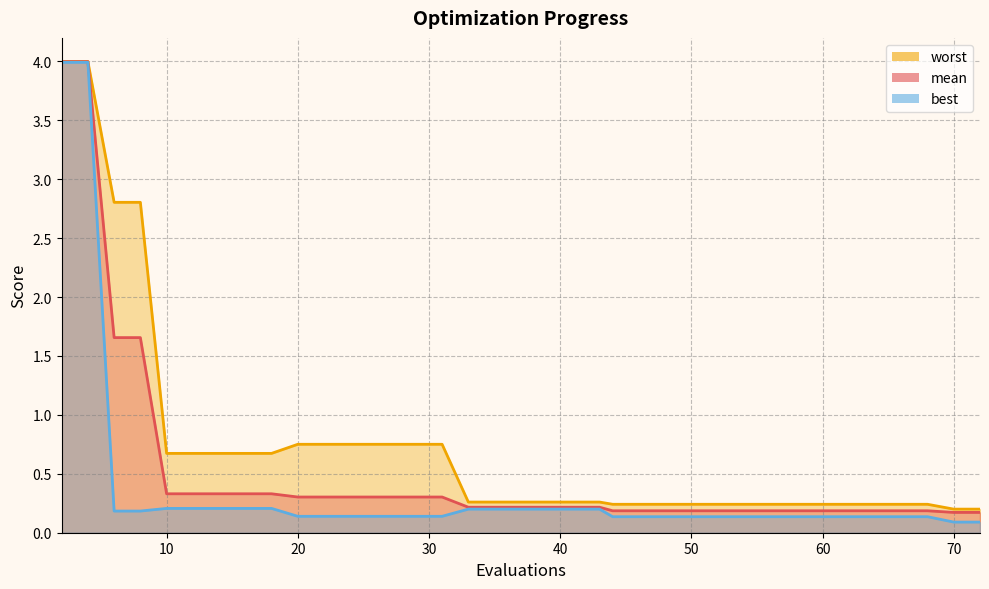

At how many categories does at least one series exceed 1?

4